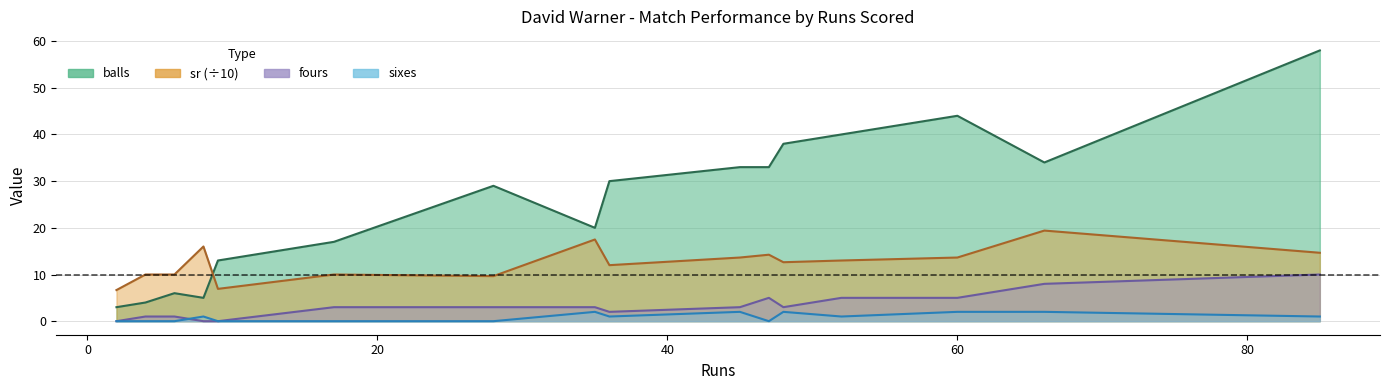

Rank the series at 36 from highest to lowest value.

balls, sr, fours, sixes